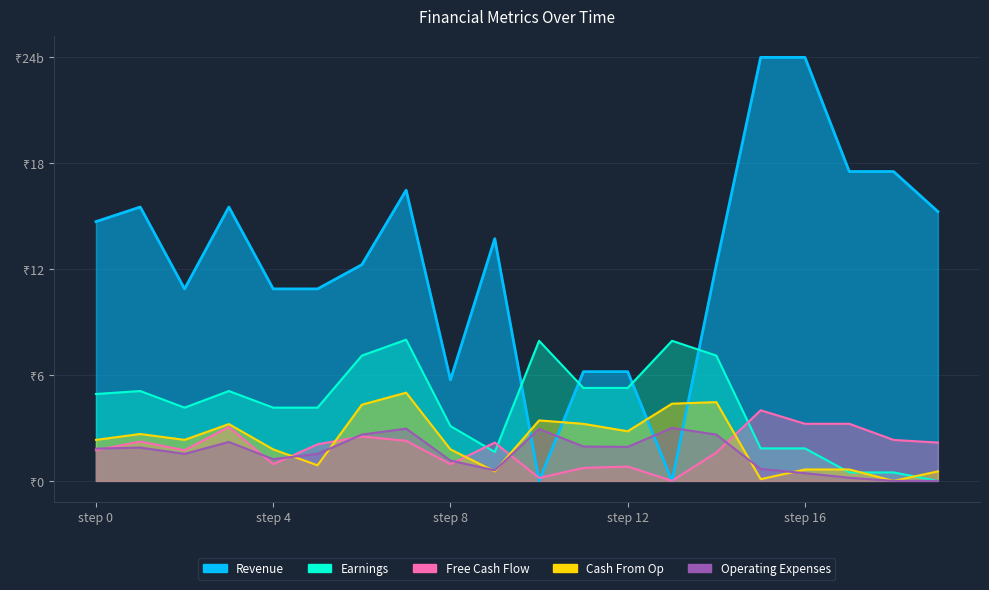

True or false: Free Cash Flow and Earnings cross at least once.

True